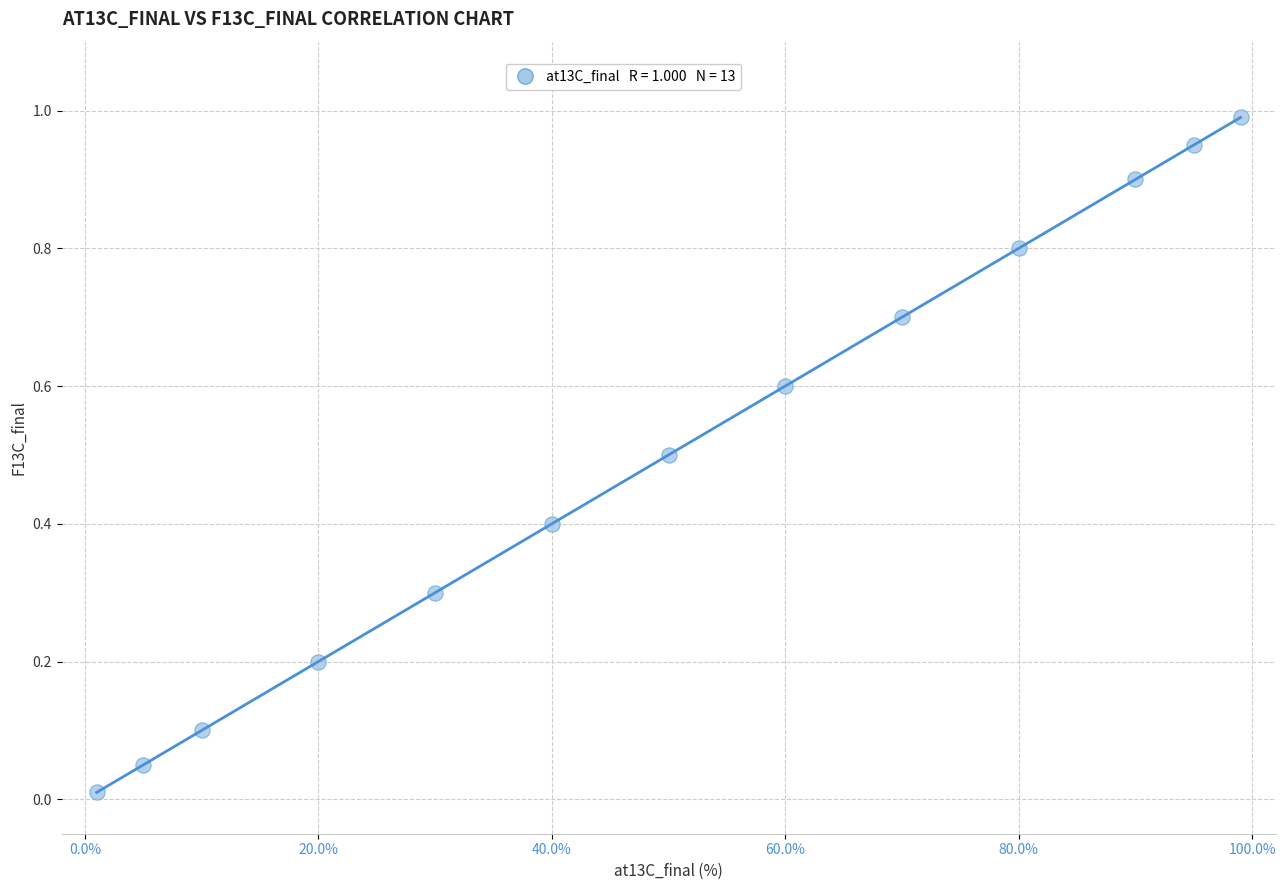

What is the range of Y values (max minus min)?

1.0